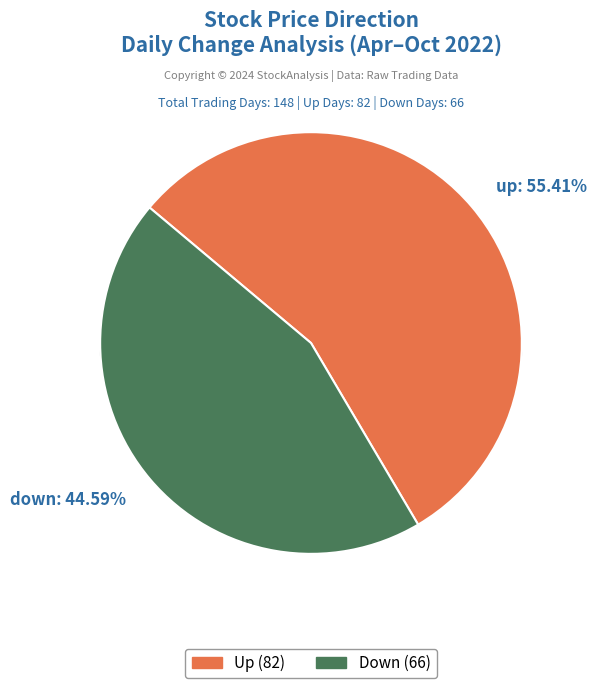

True or false: down accounts for 45% of the total.

True